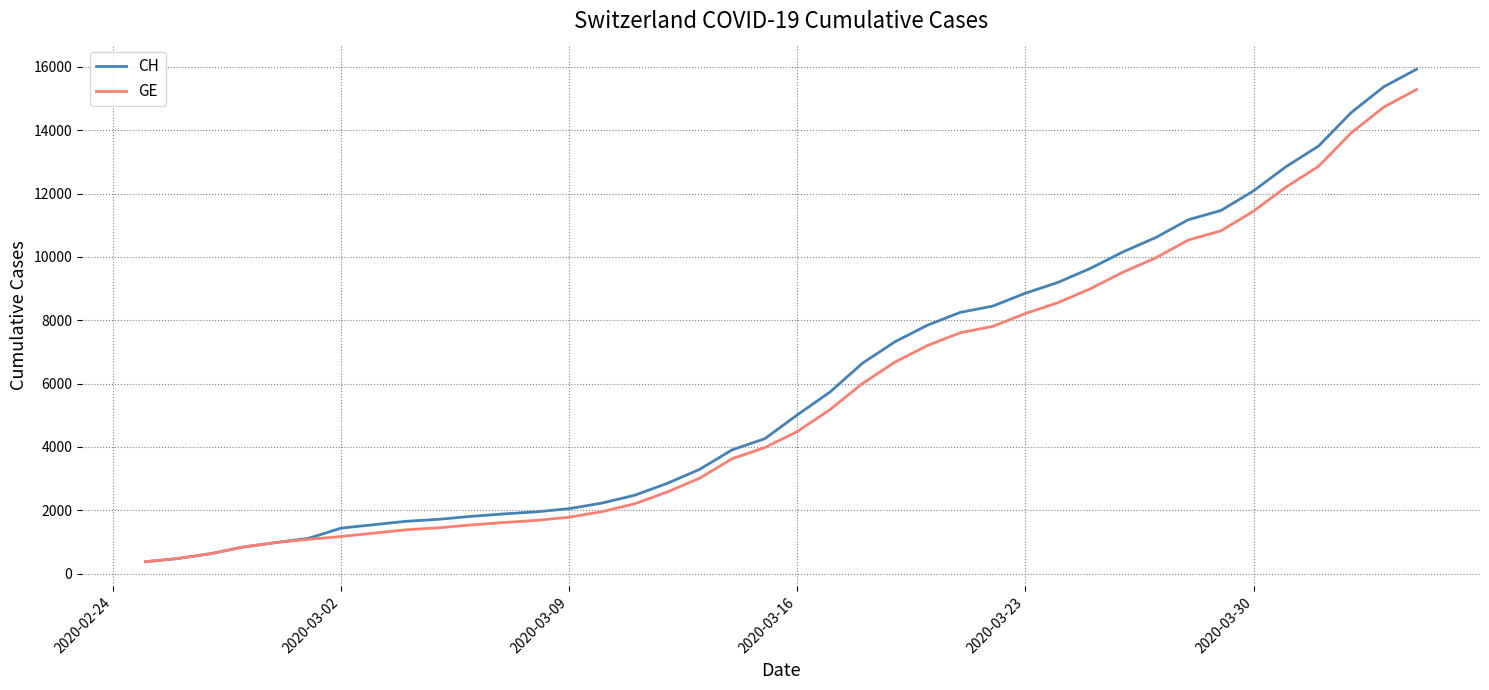

What is the smallest value displayed?

375